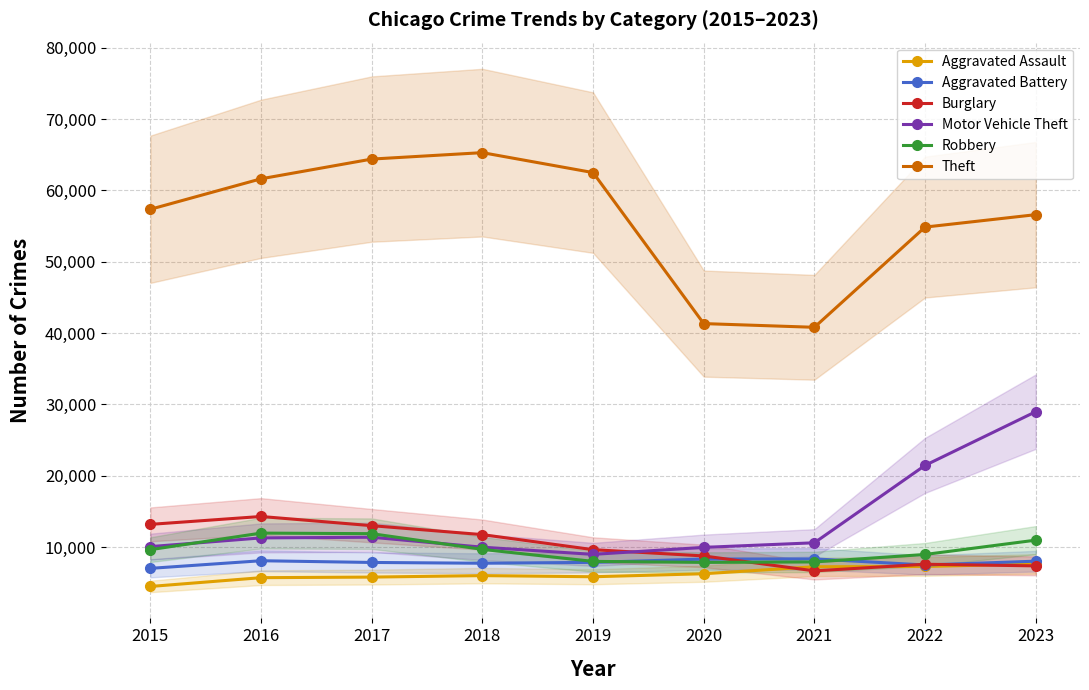

Between 2015 and 2019, which series saw the biggest shift?

Theft